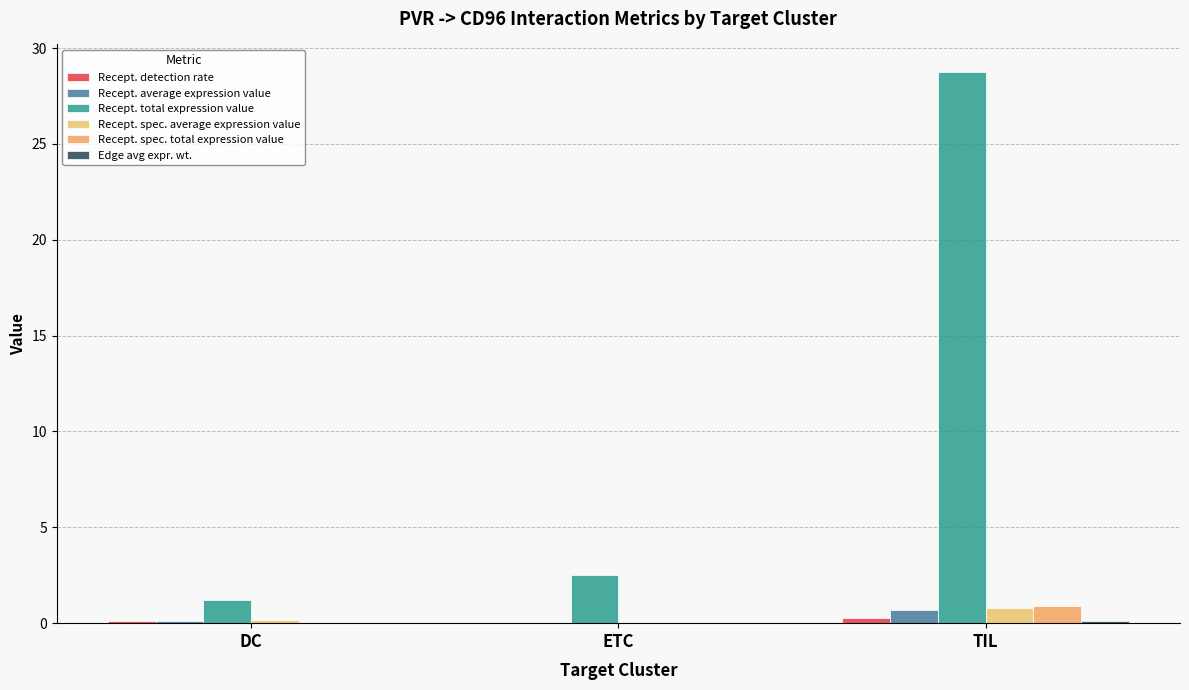

Reading left to right, transcribe all the data shown in this chart.

Recept. detection rate: 0.1	0.0	0.3
Recept. average expression value: 0.1	0.0	0.7
Recept. total expression value: 1.2	2.5	28.8
Recept. spec. average expression value: 0.2	0.0	0.8
Recept. spec. total expression value: 0.0	0.1	0.9
Edge avg expr. wt.: 0.0	0.0	0.1